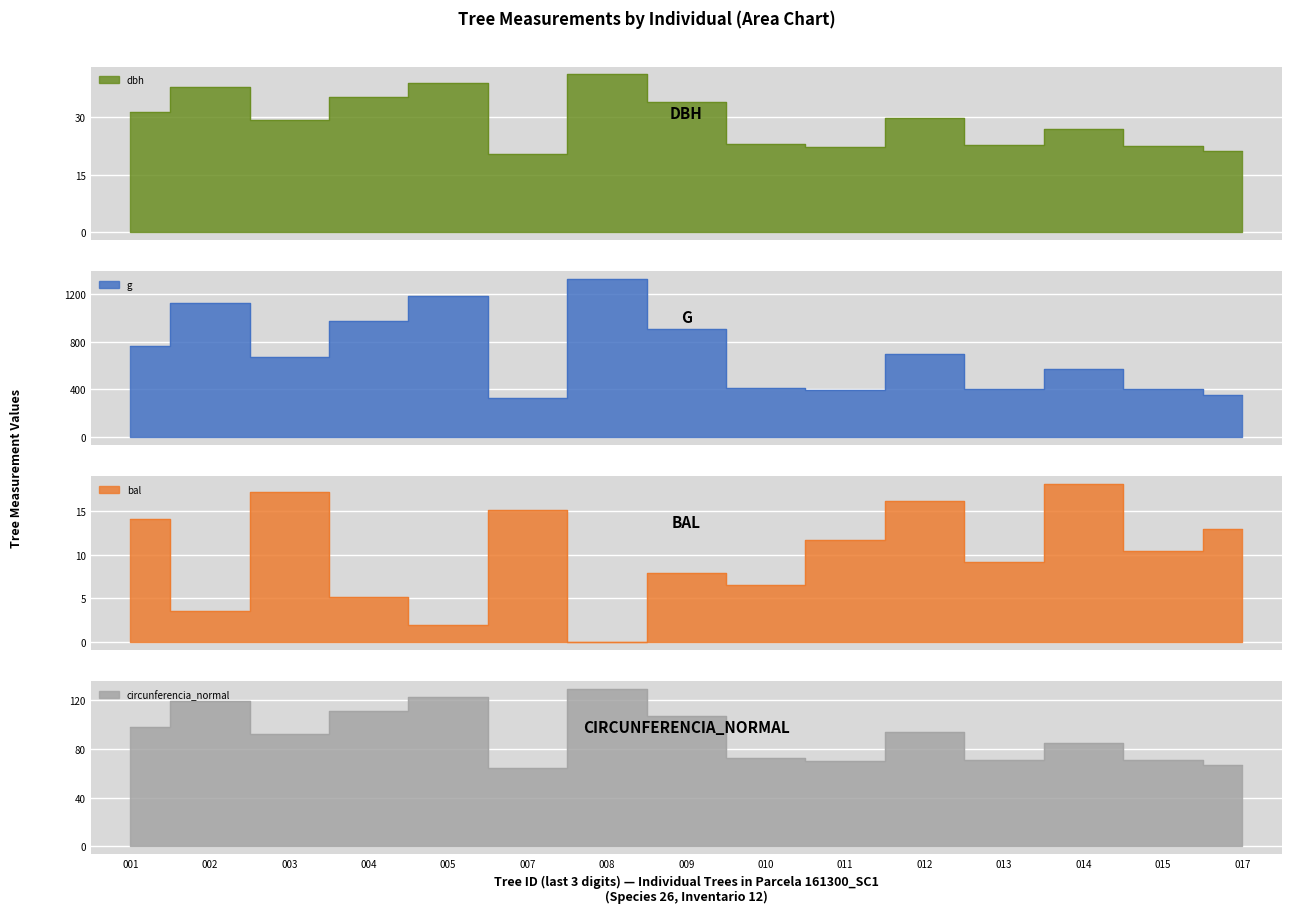

Where is circunferencia_normal nearest to the value 96?

001